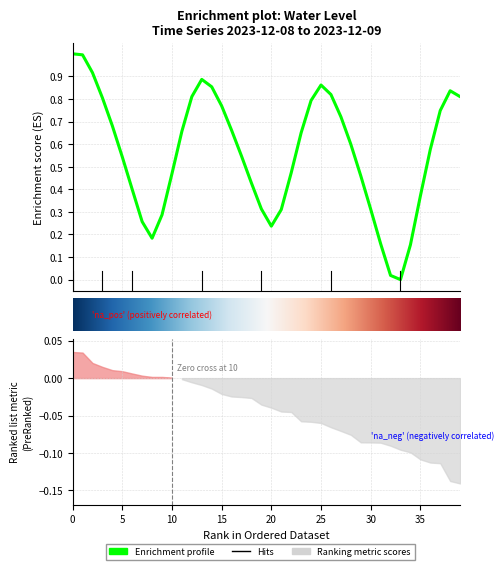

What is the sum of all values?

22.4